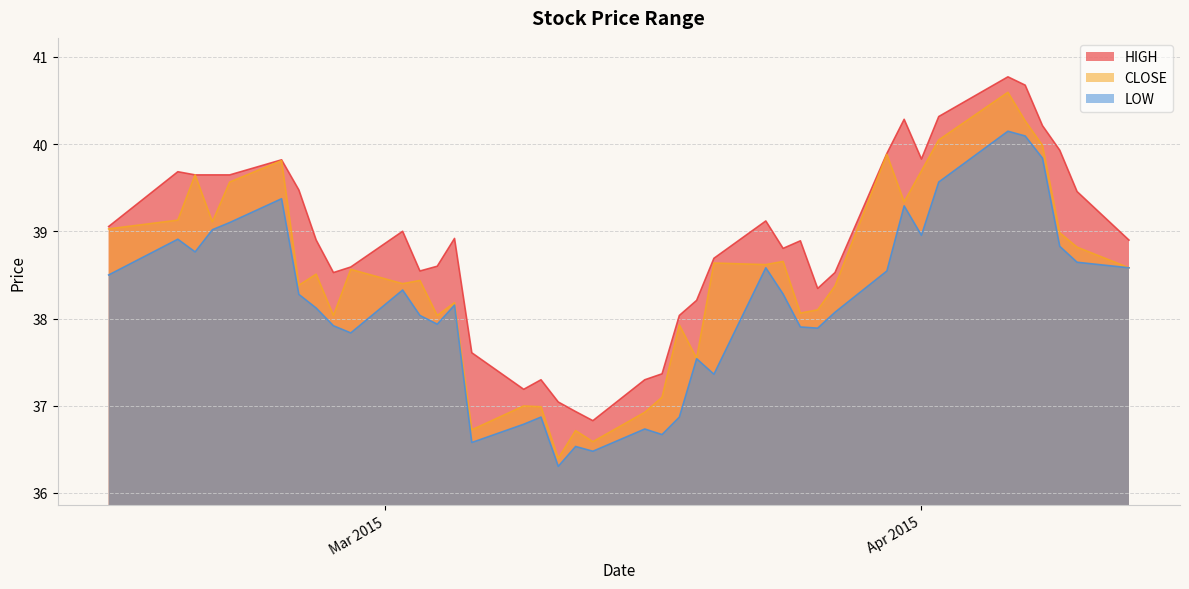

What is the highest value of the LOW series?

40.1